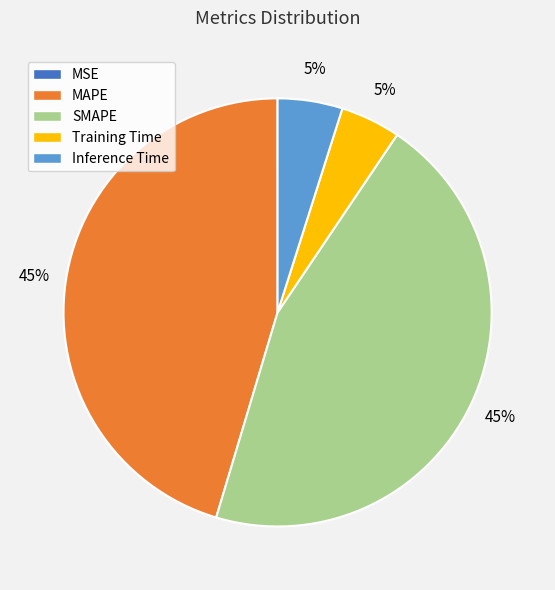

True or false: SMAPE accounts for 45% of the total.

True